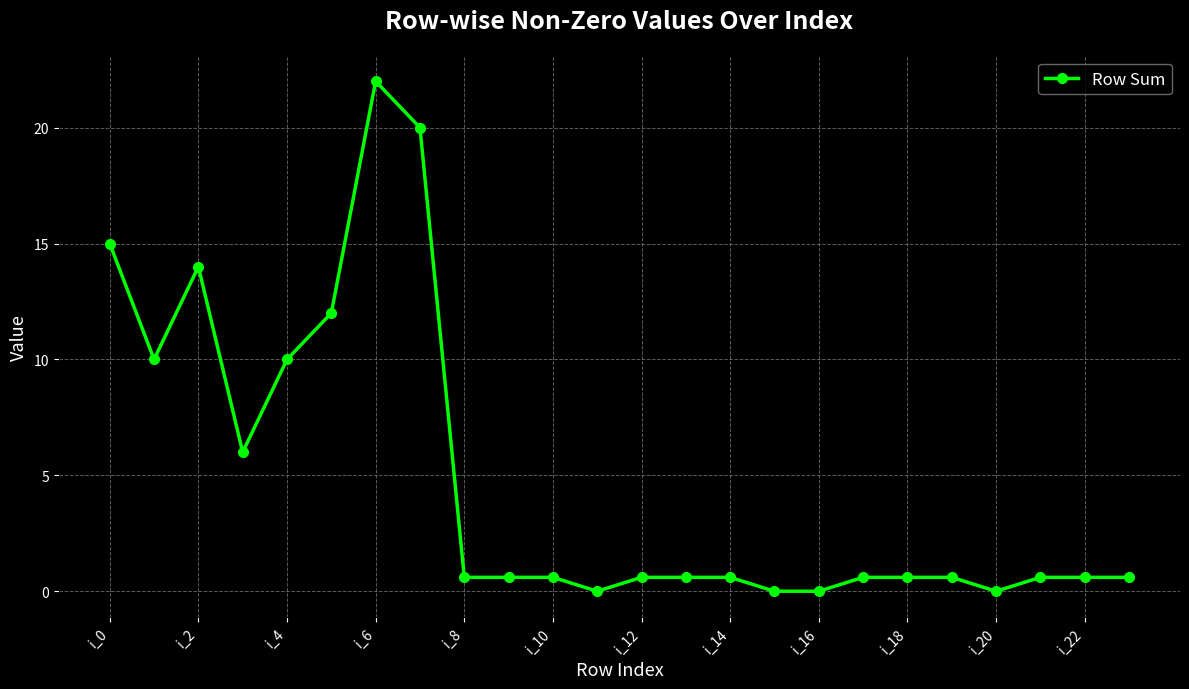

What is the average value?

4.8